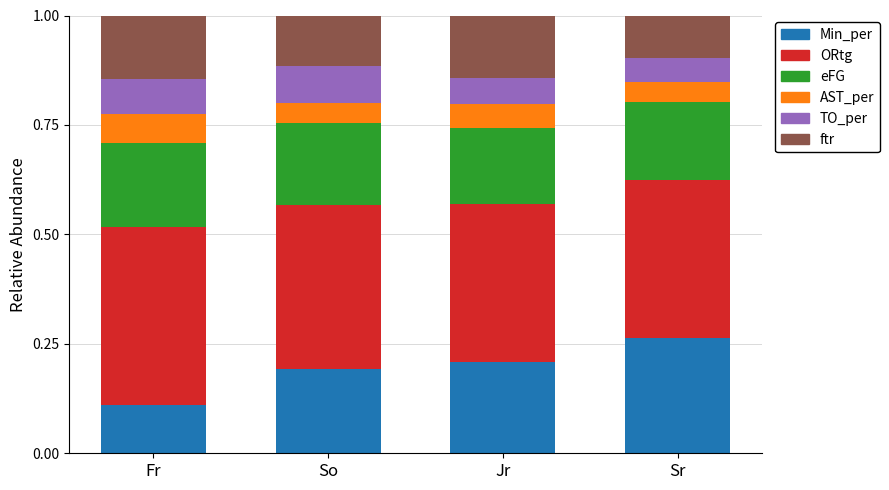

What is the total value across all series at Sr?

1.0